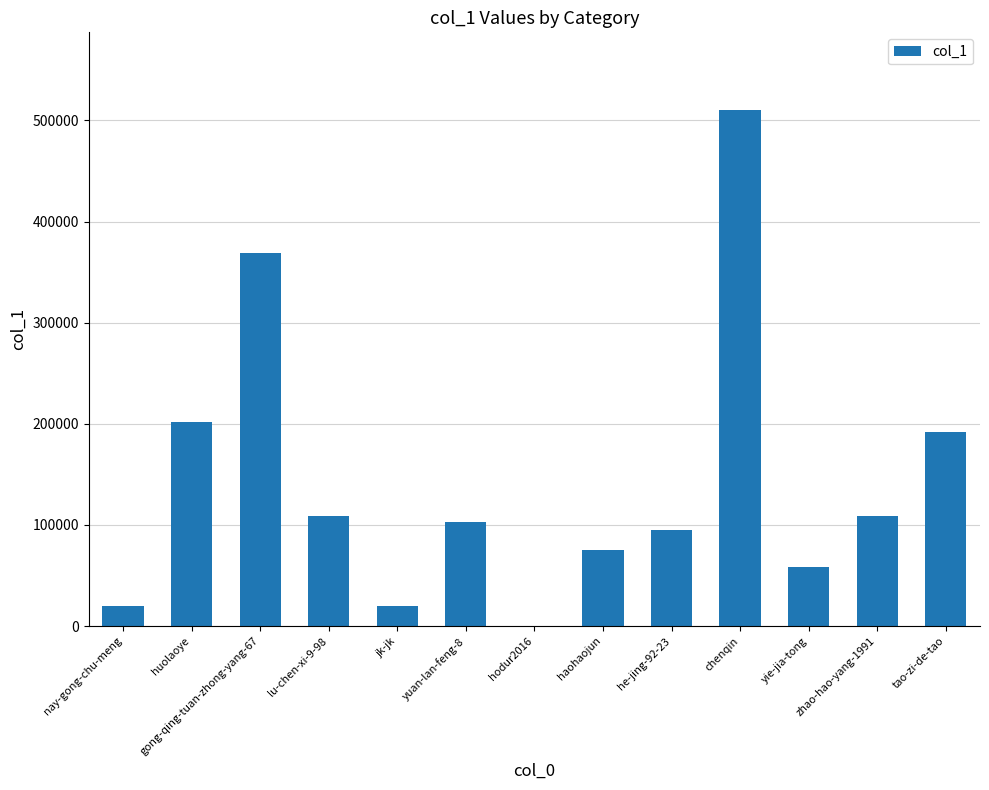

What is the greatest value displayed?

510479